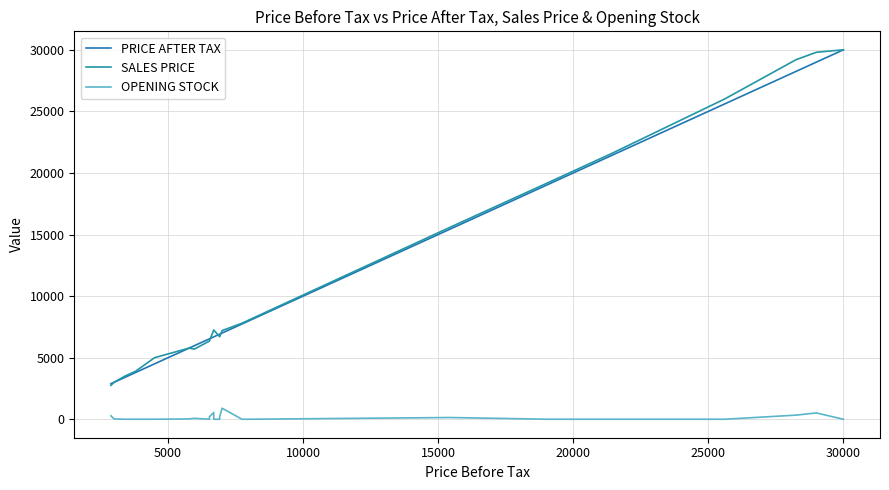

At 10000, list the series in order from smallest to largest.

OPENING STOCK, PRICE AFTER TAX, SALES PRICE